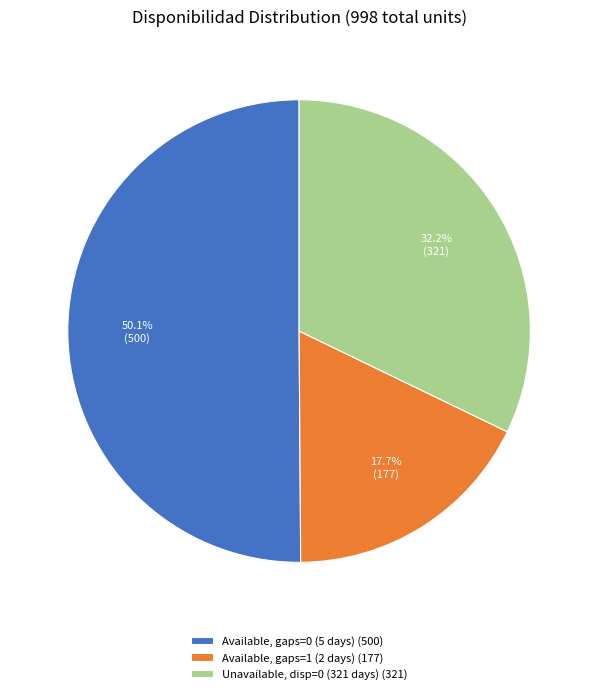

How much of the chart is everything except Unavailable, disp=0 (321 days) (321)?

67.8%